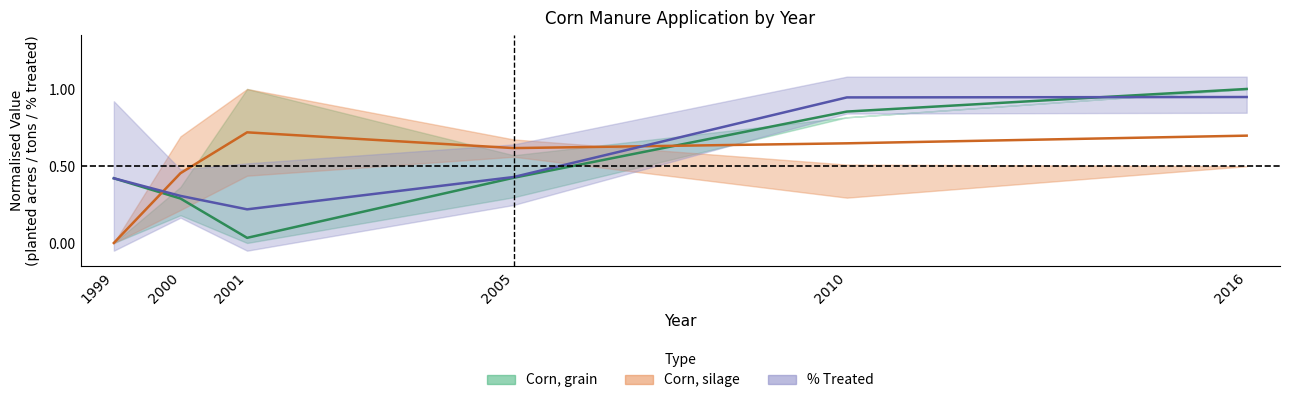

How many lines are shown in the chart?

3